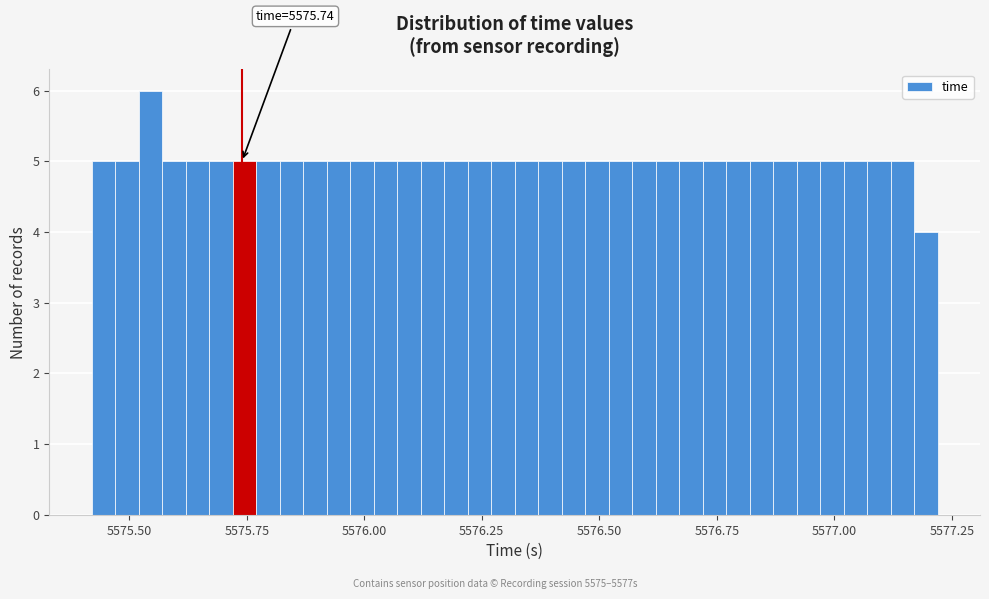

Around what value on the x-axis is the tallest bar? Give the approximate position of its centre, as read against the axis.

5575.55